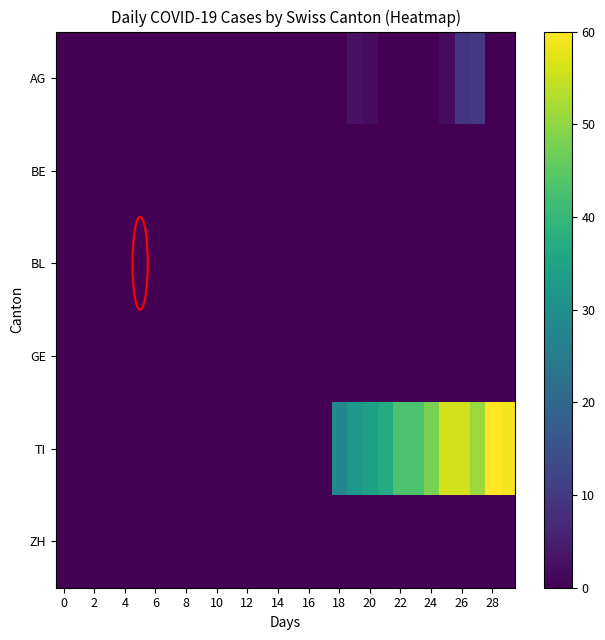

Reading left to right, transcribe all the data shown in this chart.

AG: 0	0	0	0	0	0	0	0	0	0	0	0	0	0	0	0	0	0	0	3	2	0	0	0	0	2	9	10	0	0
BE: 0	0	0	0	0	0	0	0	0	0	0	0	0	0	0	0	0	0	0	0	0	0	0	0	0	0	0	0	0	0
BL: 0	0	0	0	0	0	0	0	0	0	0	0	0	0	0	0	0	0	0	0	0	0	0	0	0	0	0	0	0	0
GE: 0	0	0	0	0	0	0	0	0	0	0	0	0	0	0	0	0	0	0	0	0	0	0	0	0	0	0	0	0	0
TI: 0	0	0	0	0	0	0	0	0	0	0	0	0	0	0	0	0	0	28	32	34	37	43	43	48	56	56	51	60	59
ZH: 0	0	0	0	0	0	0	0	0	0	0	0	0	0	0	0	0	0	0	0	0	0	0	0	0	0	0	0	0	0